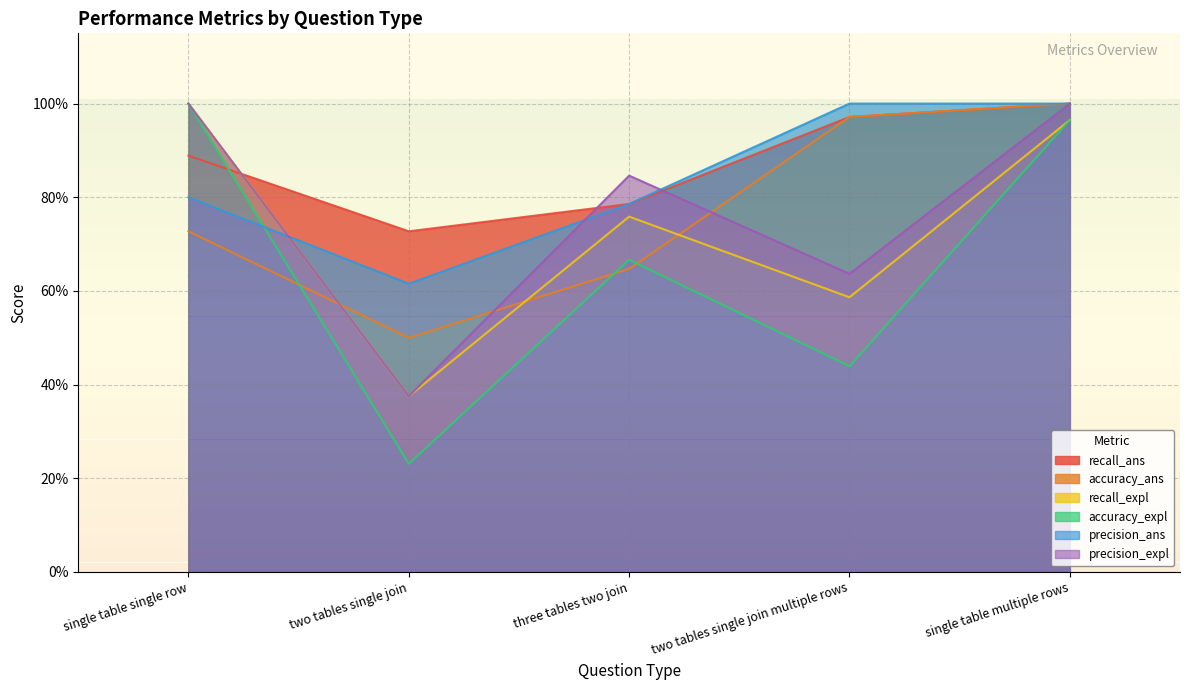

True or false: accuracy_expl has a value of 1.0 at single table single row.

True